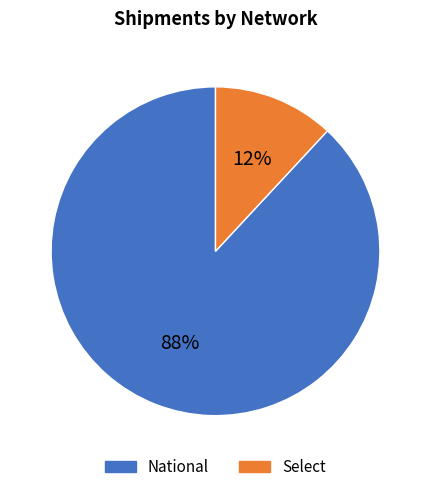

How many slices are in this pie chart?

2